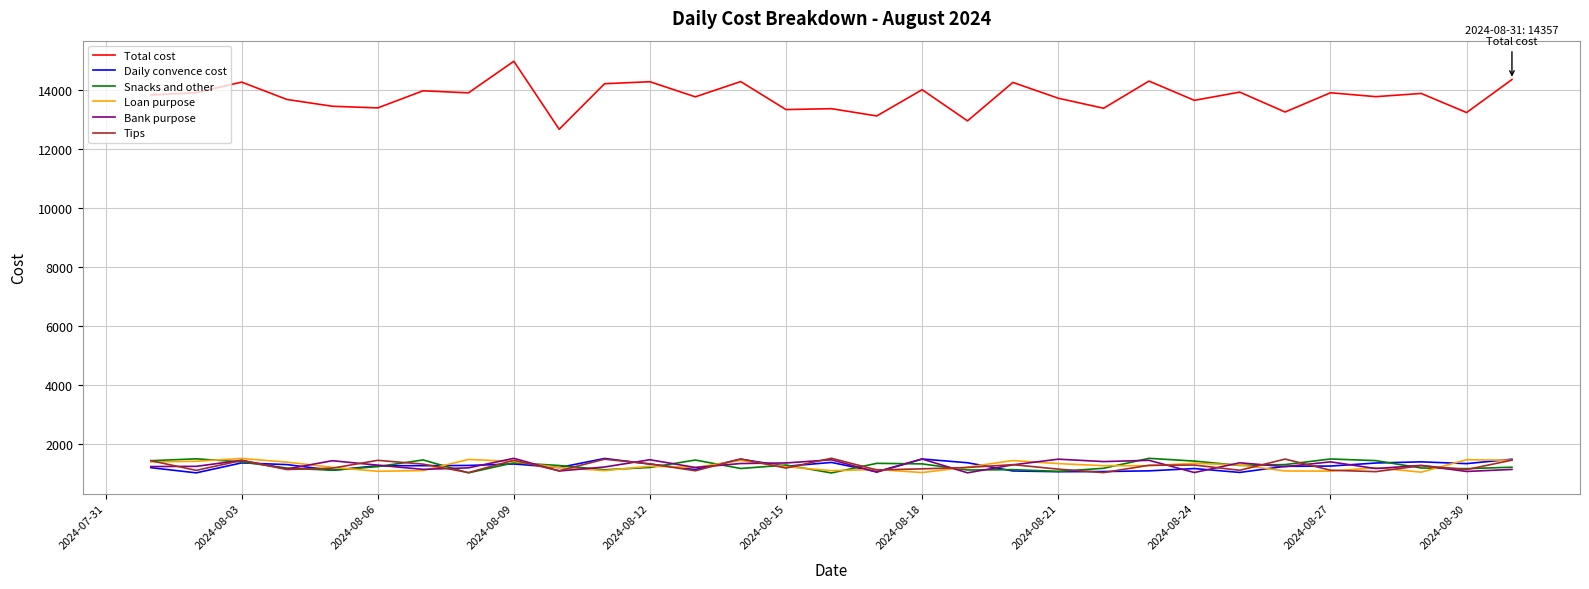

Which series has the largest total across all categories?

Total cost